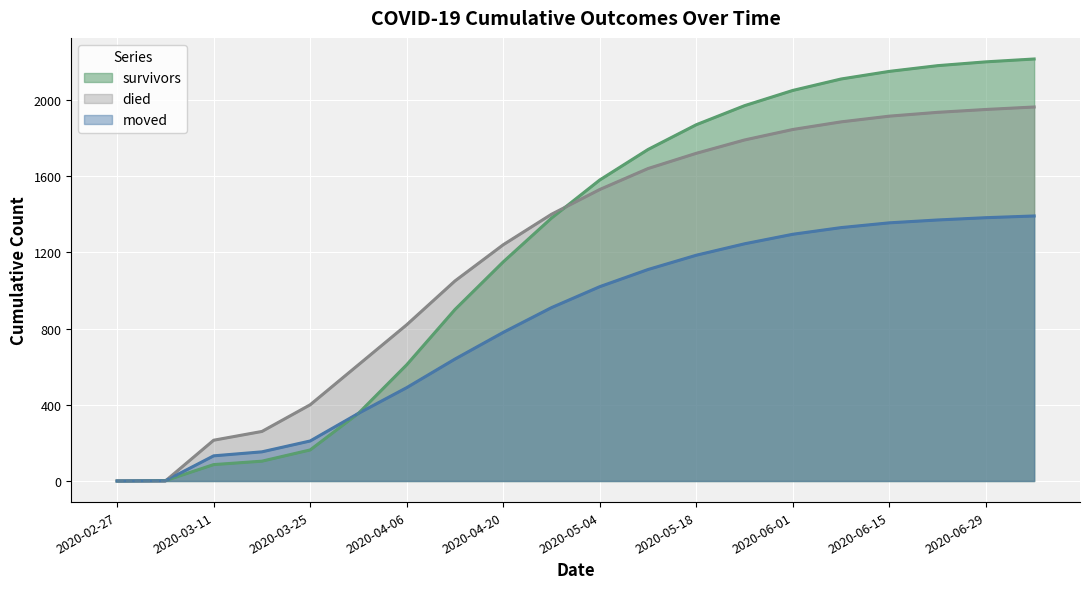

The value of survivors at 2020-04-27 is 1380. True or false?

True